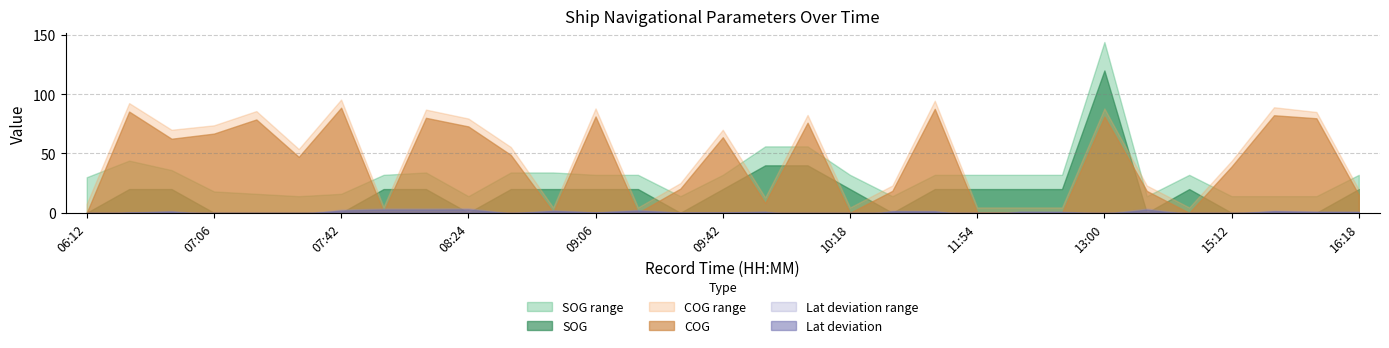

Which category has the highest value in the COG series?

07:42